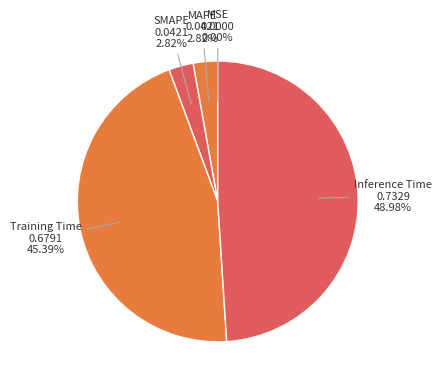

Rank the categories by value from highest to lowest.

Inference Time, Training Time, MAPE, SMAPE, MSE